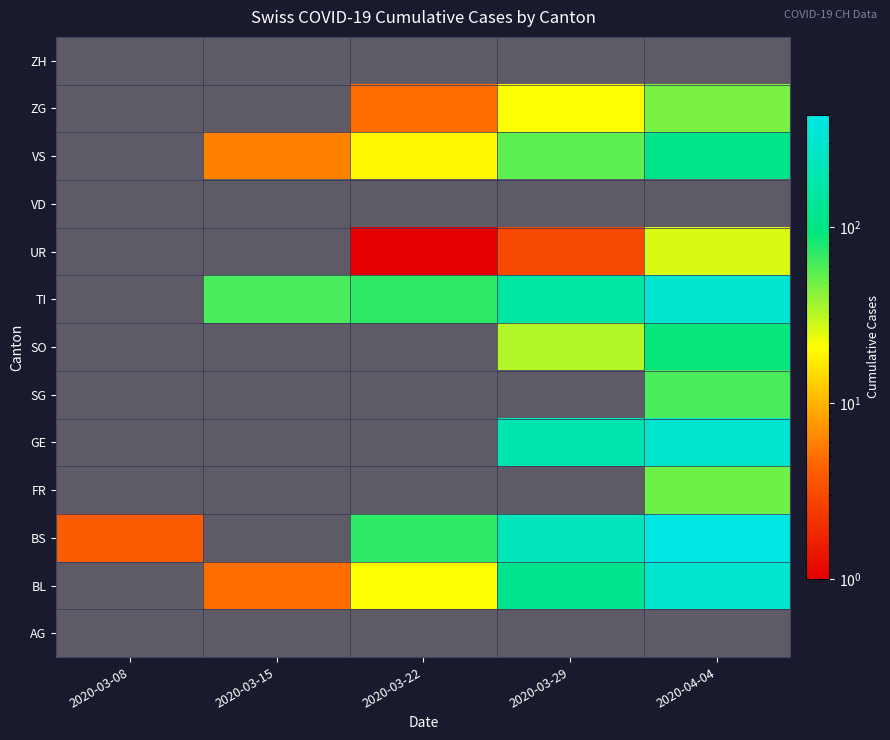

Rank the categories by SG value from lowest to highest.

2020-03-08, 2020-03-15, 2020-03-22, 2020-03-29, 2020-04-04